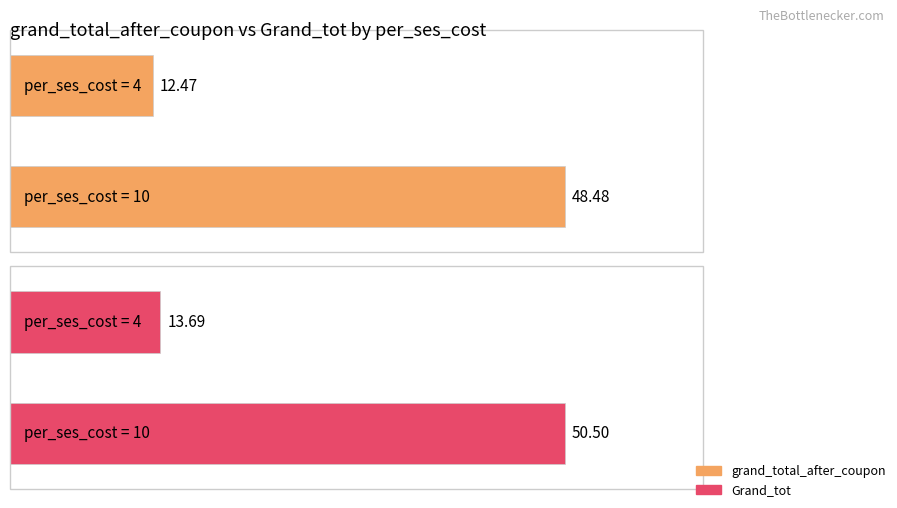

Which has a higher value, 4 or 4?

4